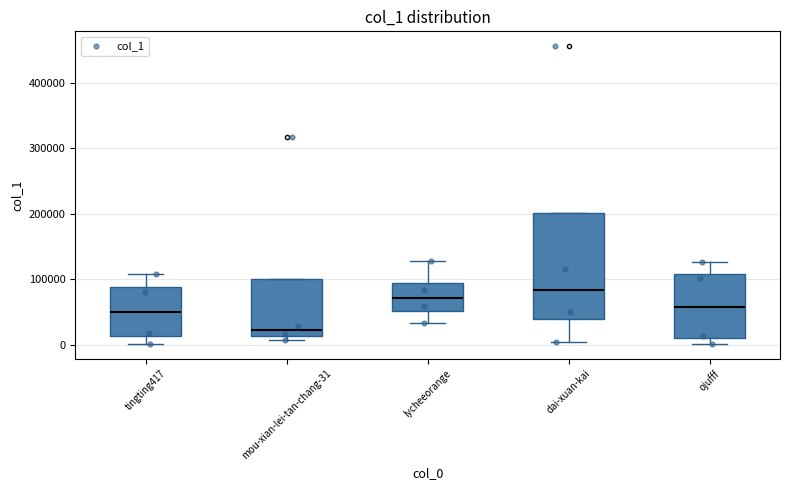

Which box's median line is the lowest?

mou-xian-lei-tan-chang-31